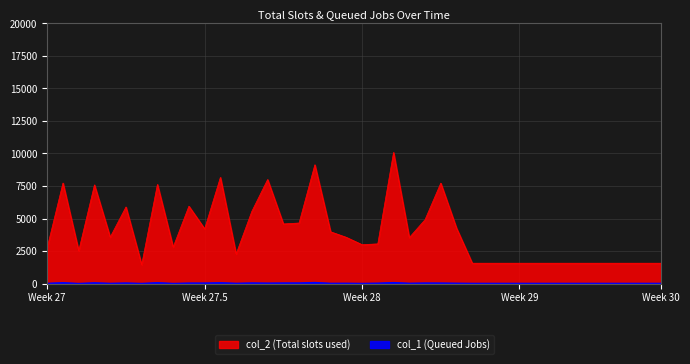

How many interior local valleys does the col_1 series have?

9